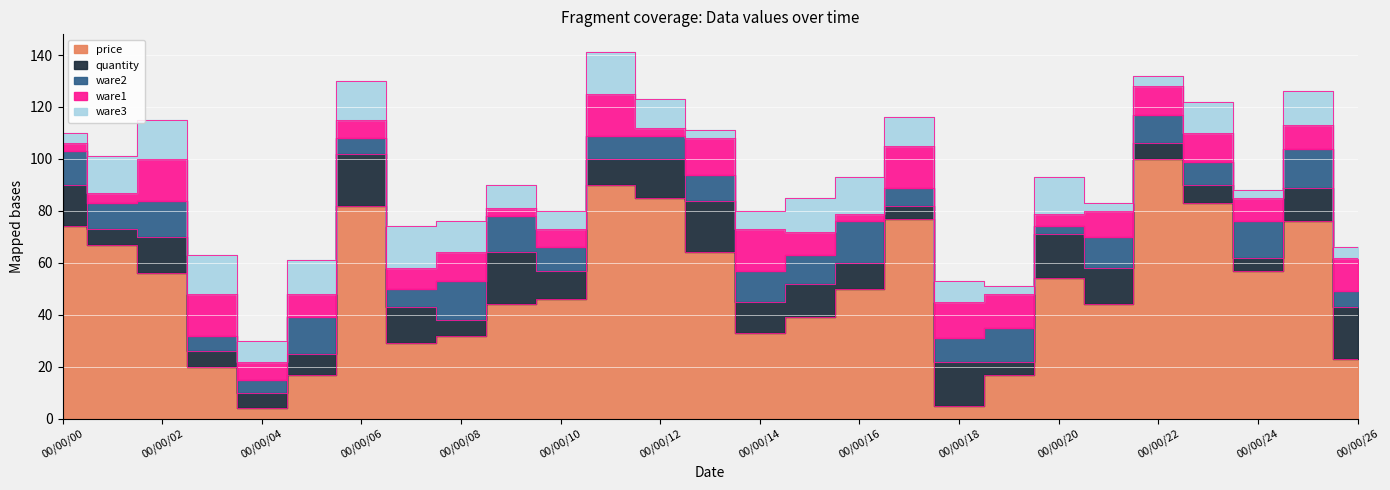

What is the highest value of the ware2 series?

16